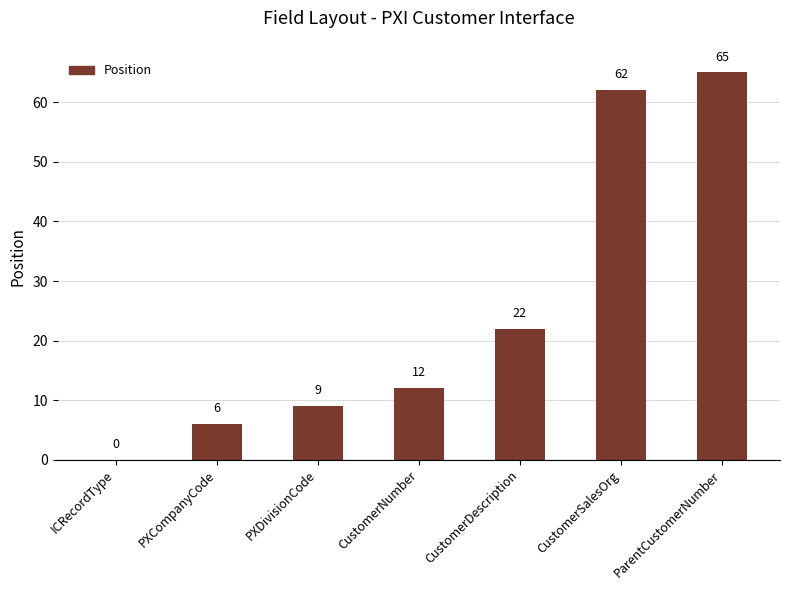

Which label corresponds to the largest value in the chart?

ParentCustomerNumber